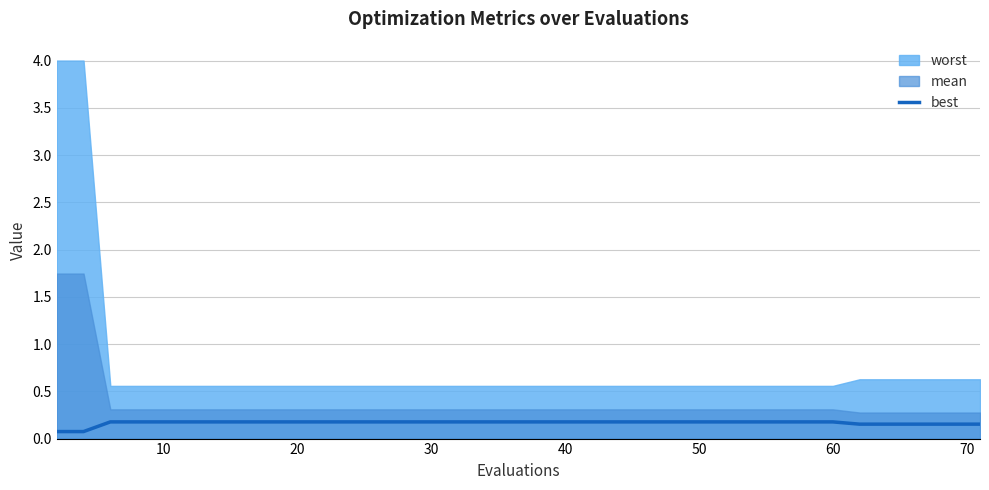

The value of best at 50 is 0.2. True or false?

True